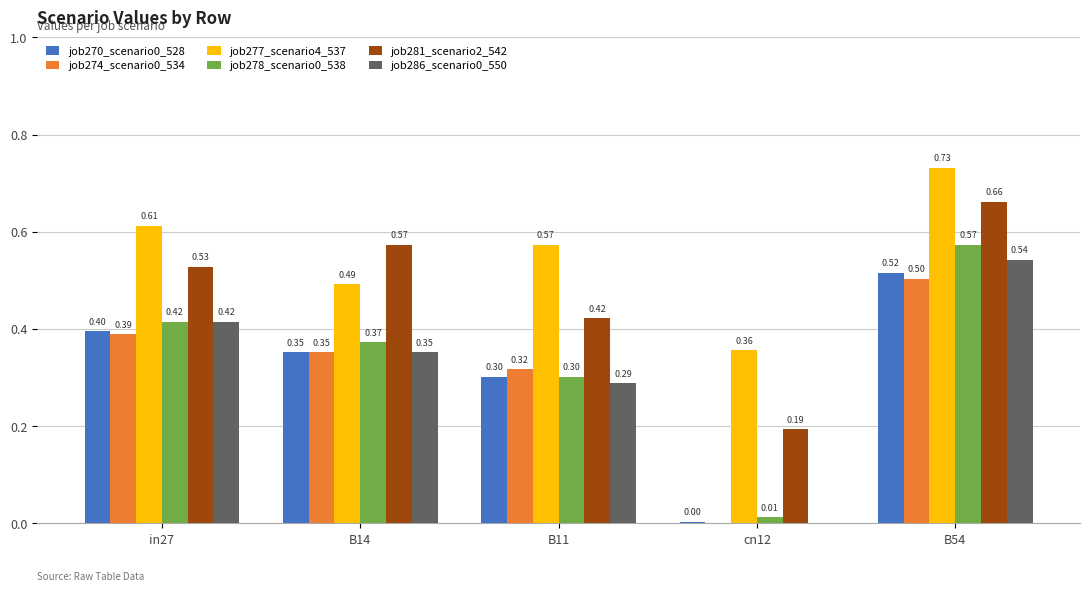

What is the sum of the job281_scenario2_542 values at B14 and B11?

1.0